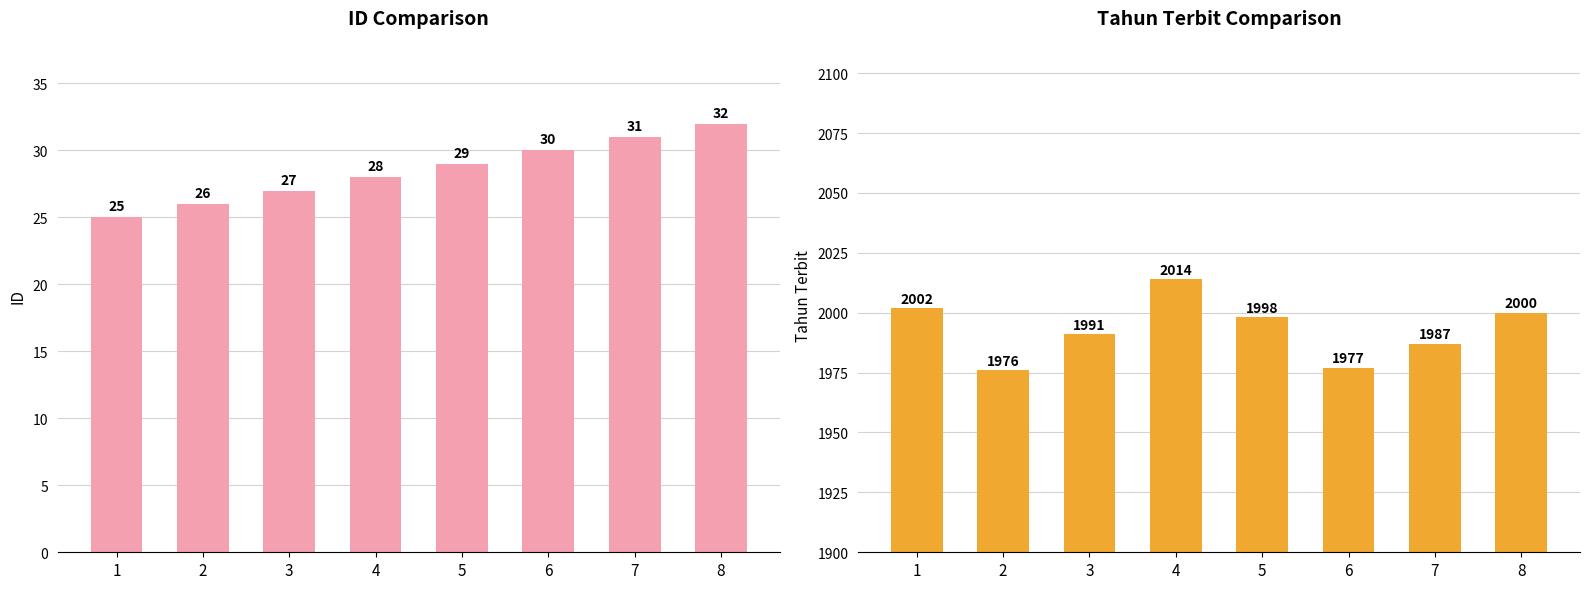

Rank the series by their average value, from highest to lowest.

Tahun Terbit, ID